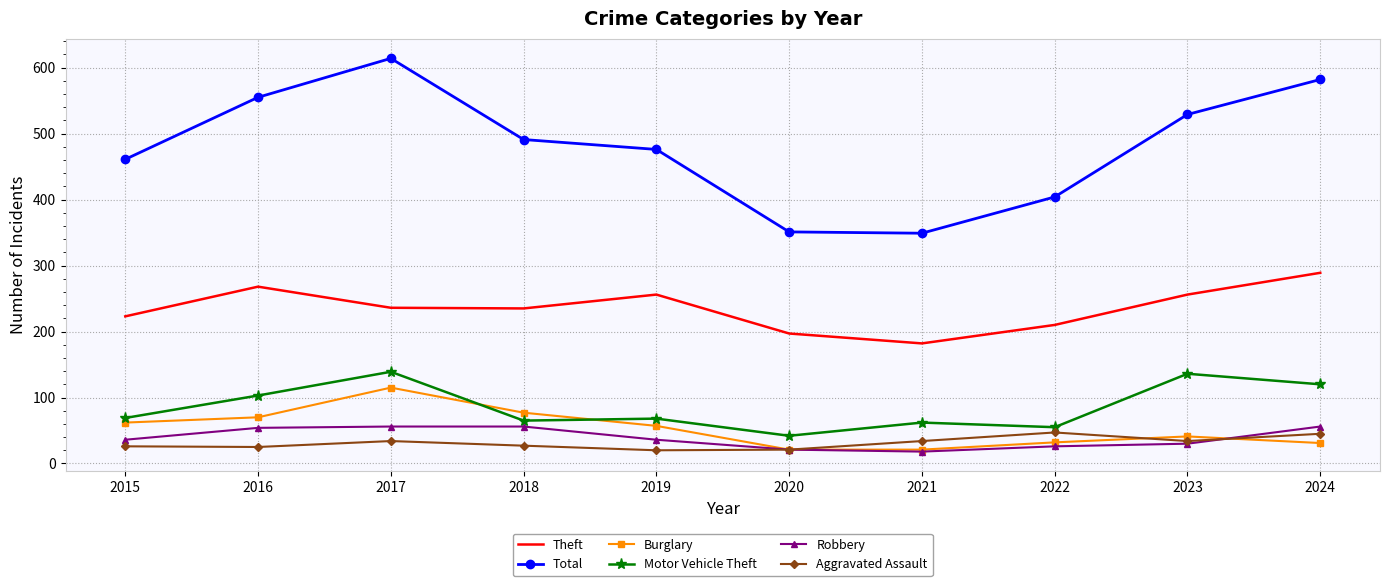

What is the total value across all series at 2015?

877